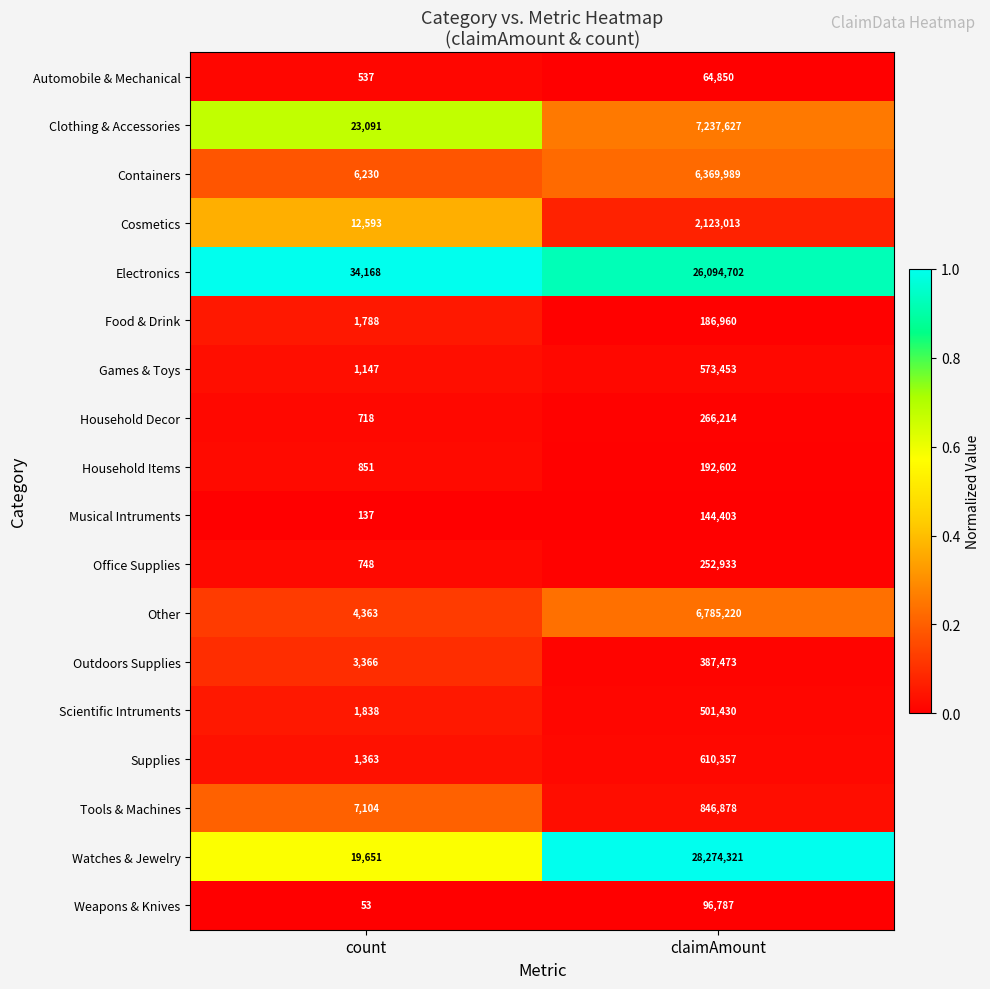

List the series in order of their peak value, highest first.

Watches & Jewelry, Electronics, Clothing & Accessories, Other, Containers, Cosmetics, Tools & Machines, Supplies, Games & Toys, Scientific Intruments, Outdoors Supplies, Household Decor, Office Supplies, Household Items, Food & Drink, Musical Intruments, Weapons & Knives, Automobile & Mechanical